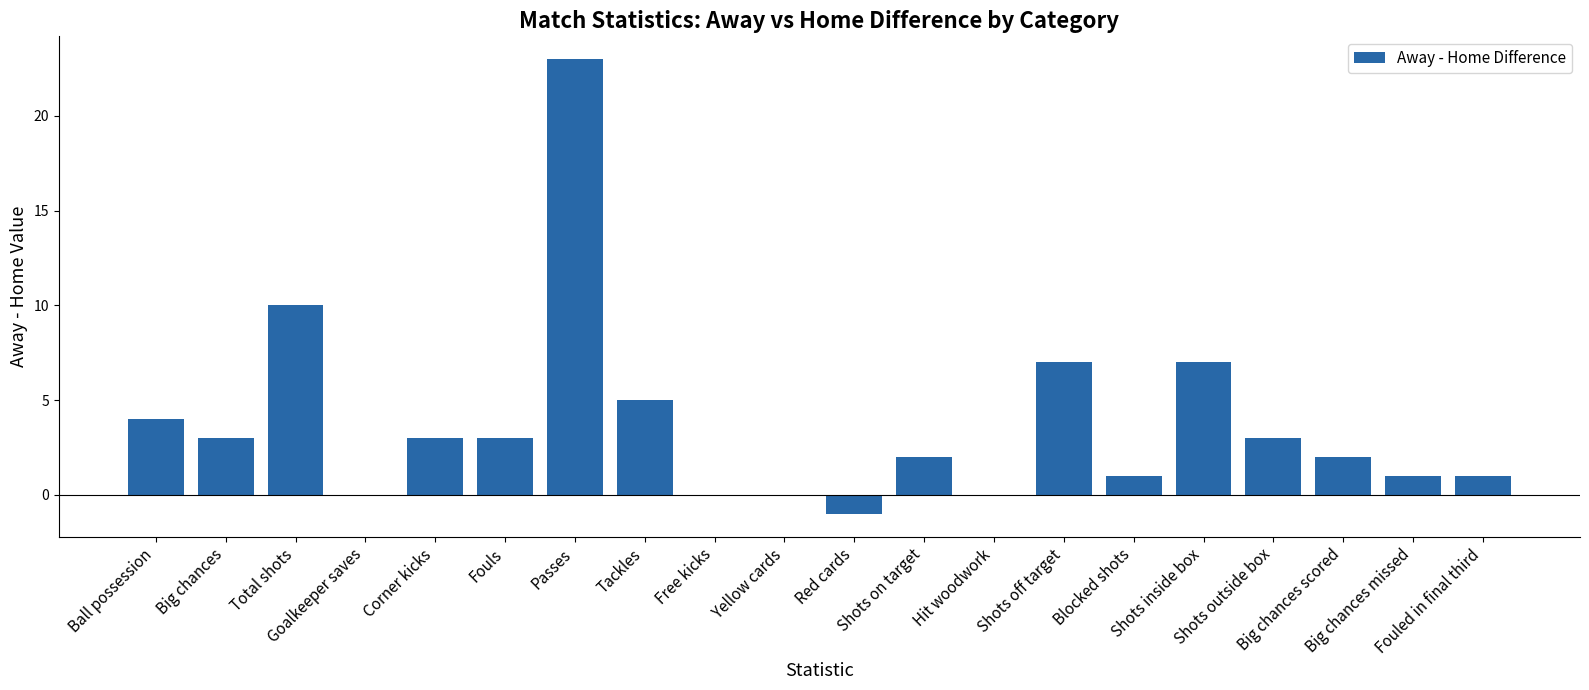

What is the sum of all values?

74